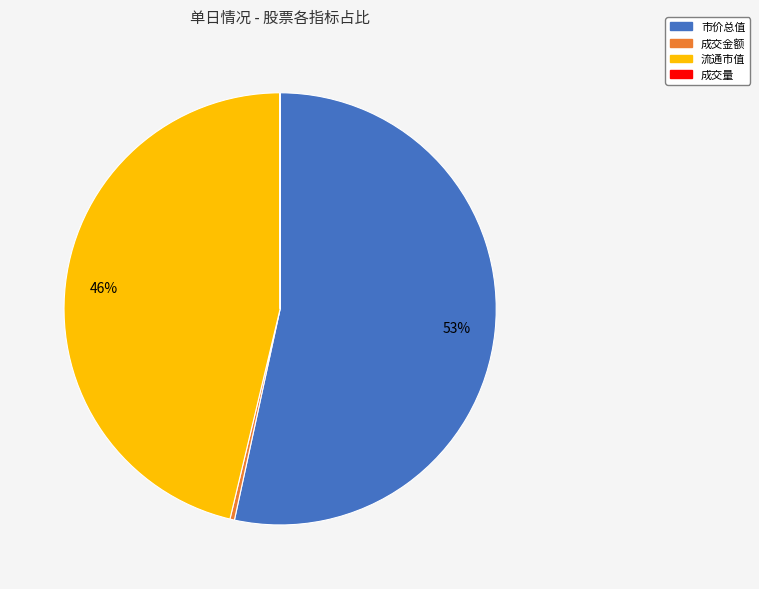

What percentage is the 流通市值 slice, to the nearest percent?

46%